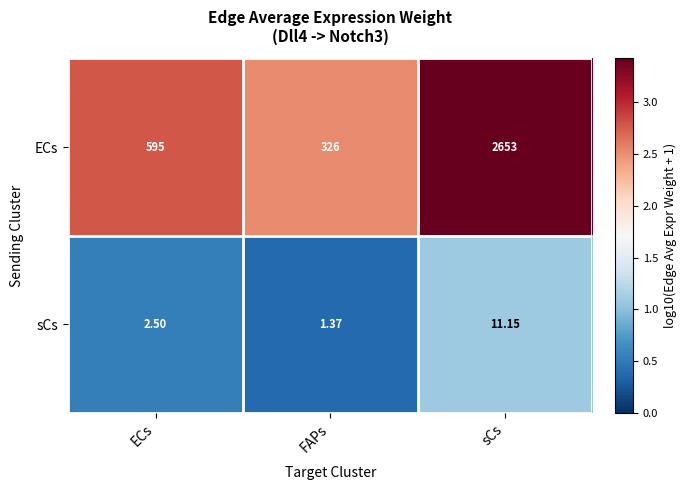

What is the total value across all series at sCs?

2664.2